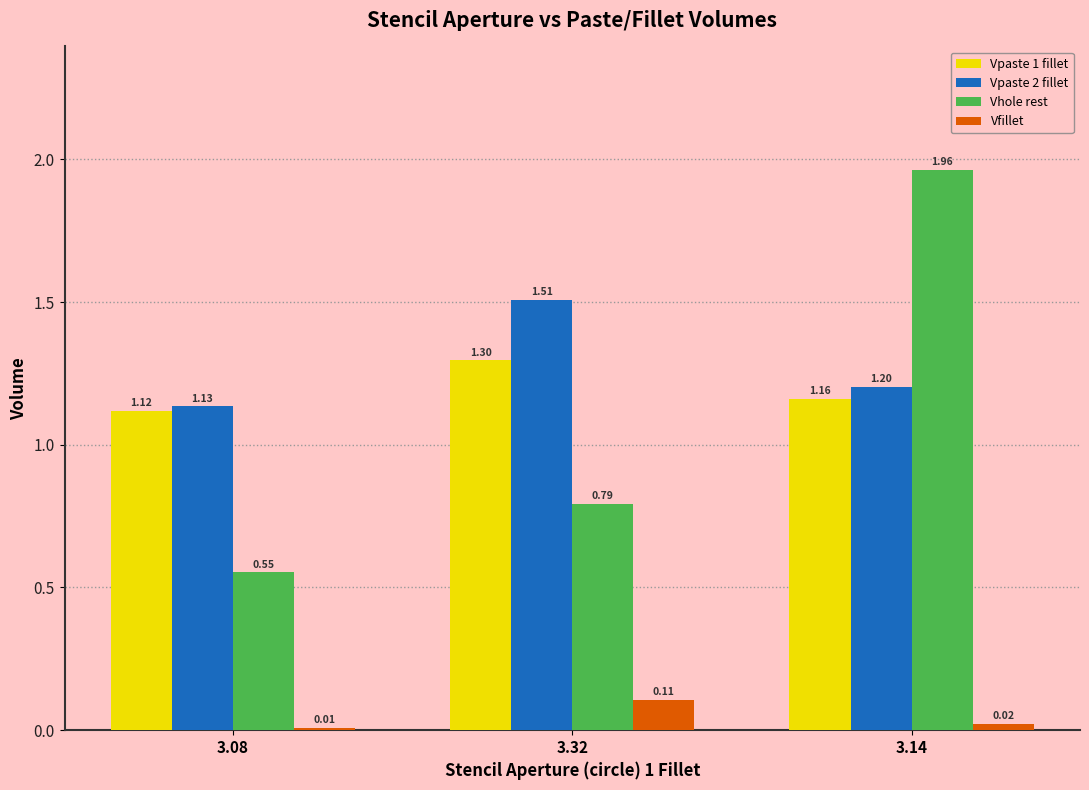

Which series changed the most between 3.32 and 3.14?

Vhole rest